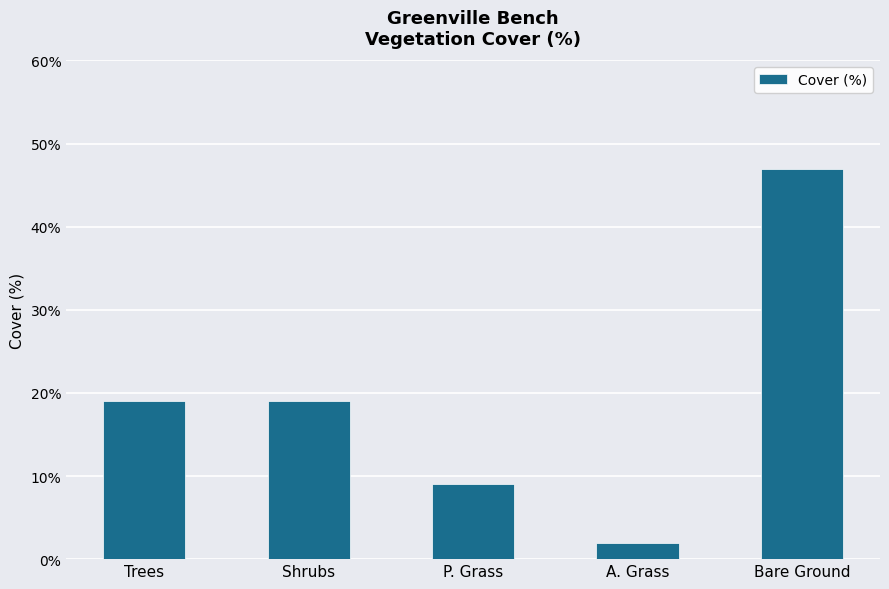

What is the difference between the second highest and second lowest values?

10